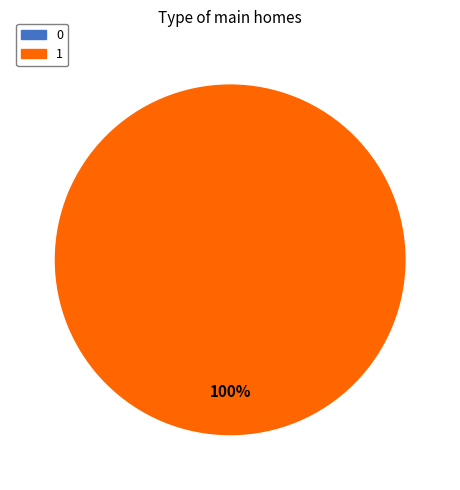

Is it true that 0 is 1% of the pie?

False